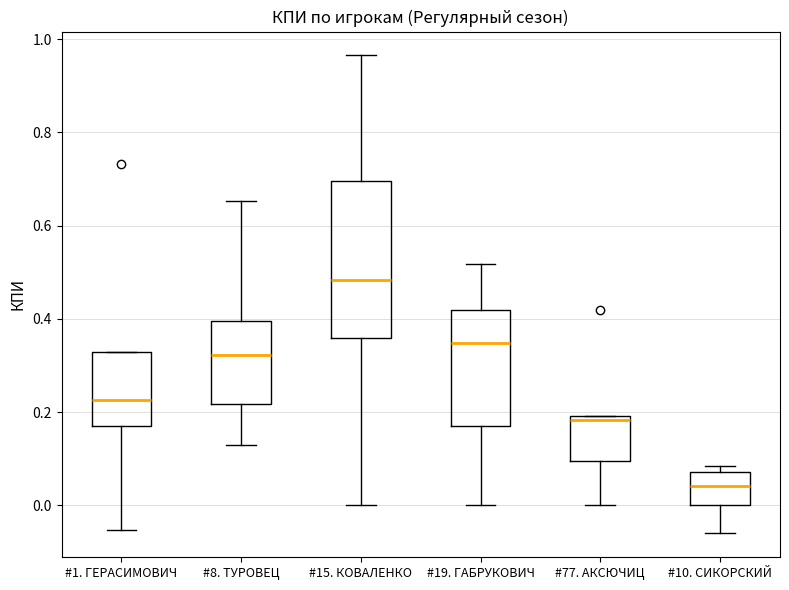

Reading left to right, transcribe this box plot: for each box, give where its median line is, the range the box spans, and where its two whiskers end, as read against the y-axis. The values are not printed on the chart, so give them approximately, as read against the axis.

#1. ГЕРАСИМОВИЧ: median 0.22, box 0.18 to 0.32, whiskers -0.06 to 0.32
#8. ТУРОВЕЦ: median 0.32, box 0.22 to 0.40, whiskers 0.14 to 0.66
#15. КОВАЛЕНКО: median 0.48, box 0.36 to 0.70, whiskers 0.00 to 0.96
#19. ГАБРУКОВИЧ: median 0.34, box 0.18 to 0.42, whiskers 0.00 to 0.52
#77. АКСЮЧИЦ: median 0.18, box 0.10 to 0.20, whiskers 0.00 to 0.20
#10. СИКОРСКИЙ: median 0.04, box 0.00 to 0.08, whiskers -0.06 to 0.08 (just above the box's upper edge)